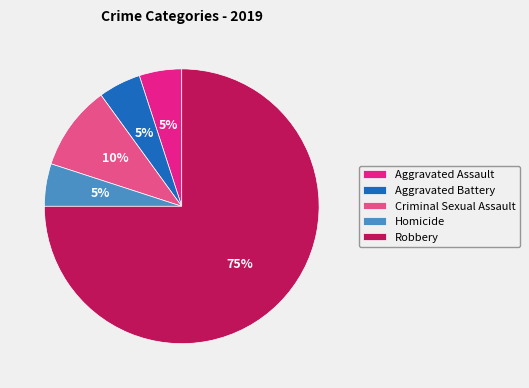

Which has a higher value, Criminal Sexual Assault or Aggravated Battery?

Criminal Sexual Assault